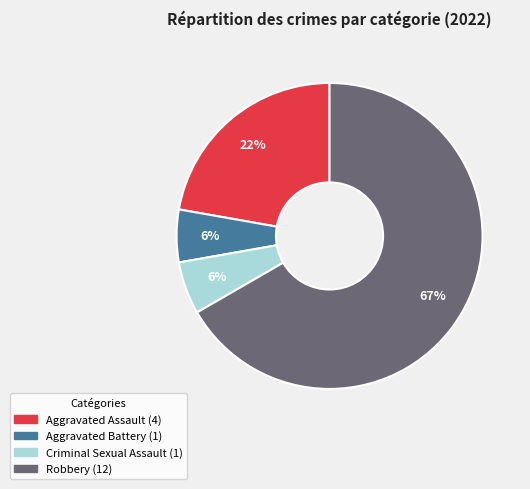

To the nearest percent, what portion does Criminal Sexual Assault represent?

6%